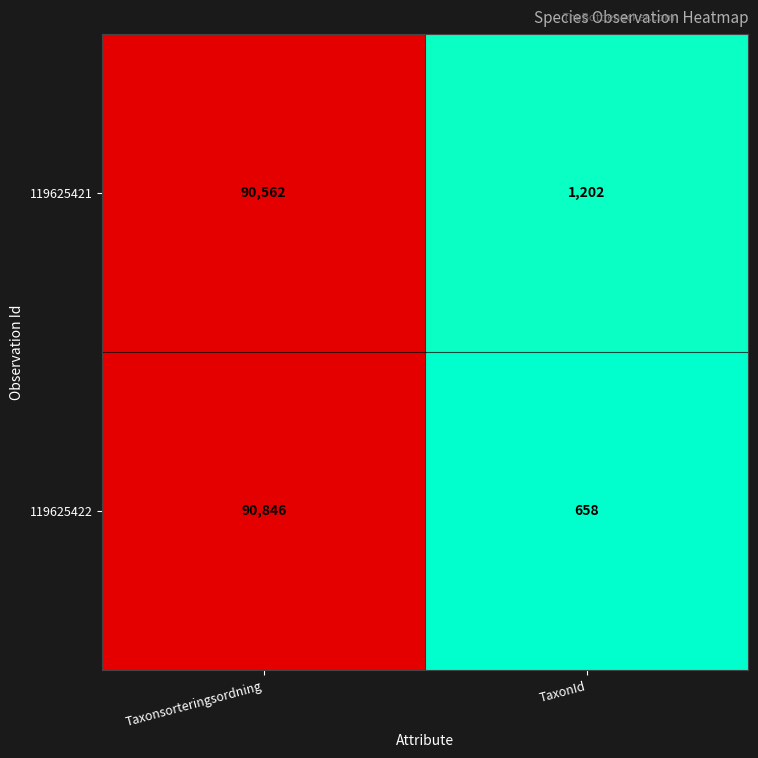

What is the total value across all series at Taxonsorteringsordning?

181408